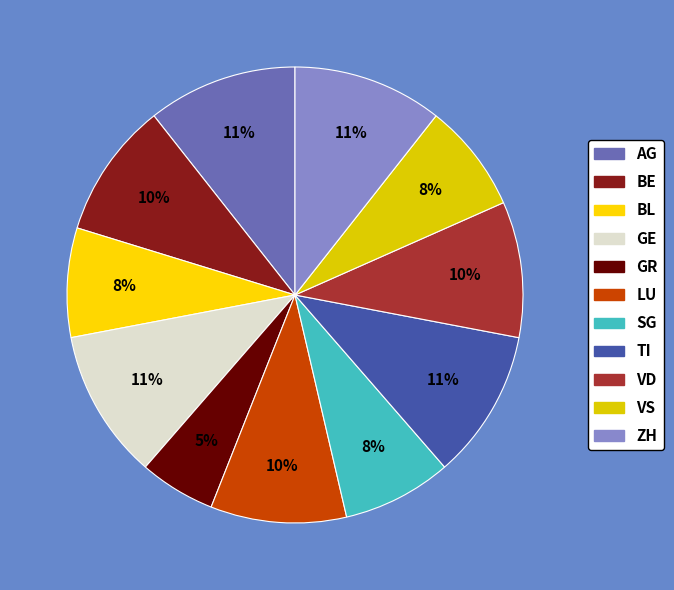

The GR slice represents 5% of the pie. True or false?

True